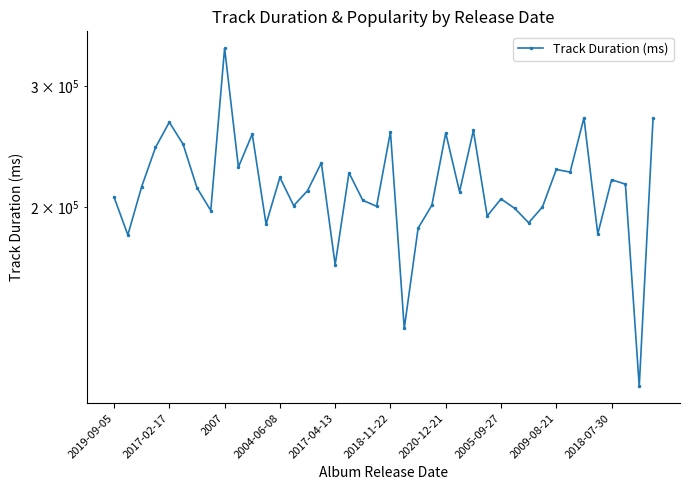

True or false: the data shows 143514 at 38.

False